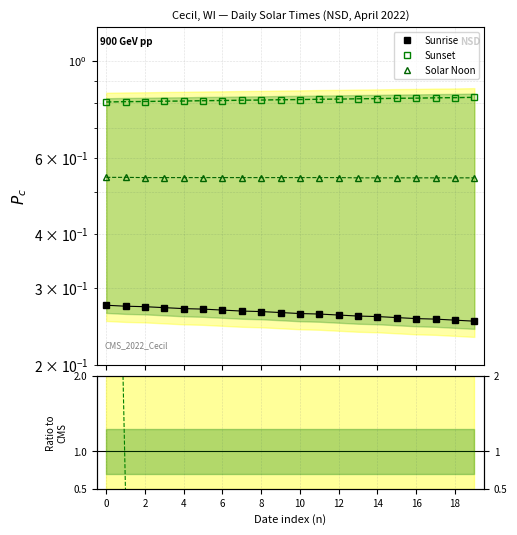

What is the difference between the highest and lowest values at 6?

0.5